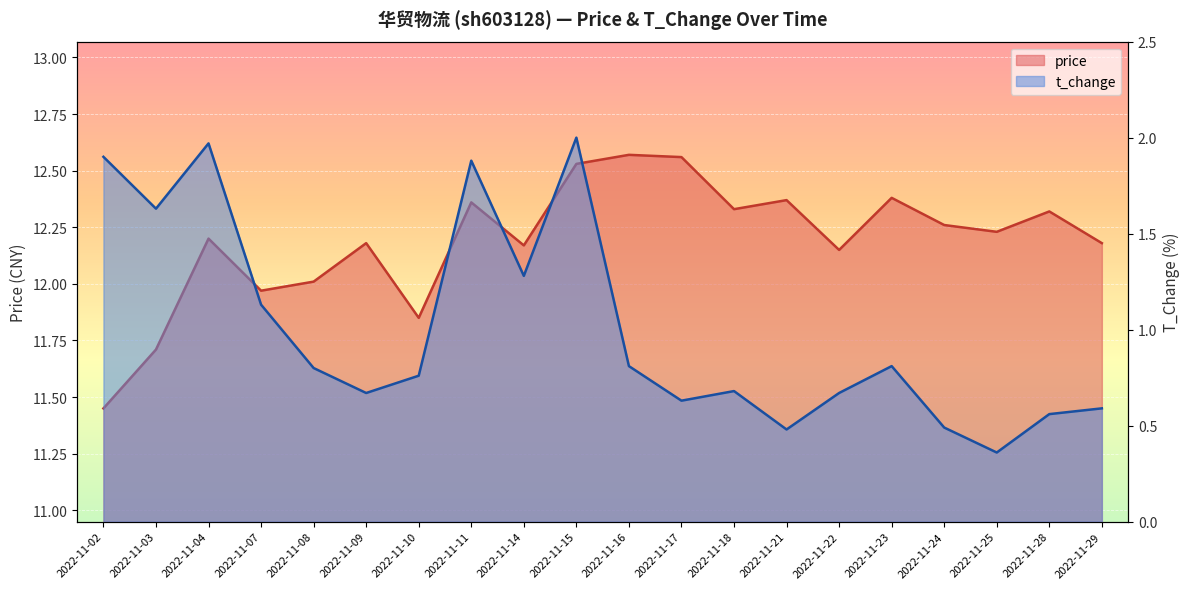

What value does the t_change series have at 2022-11-11?

1.9